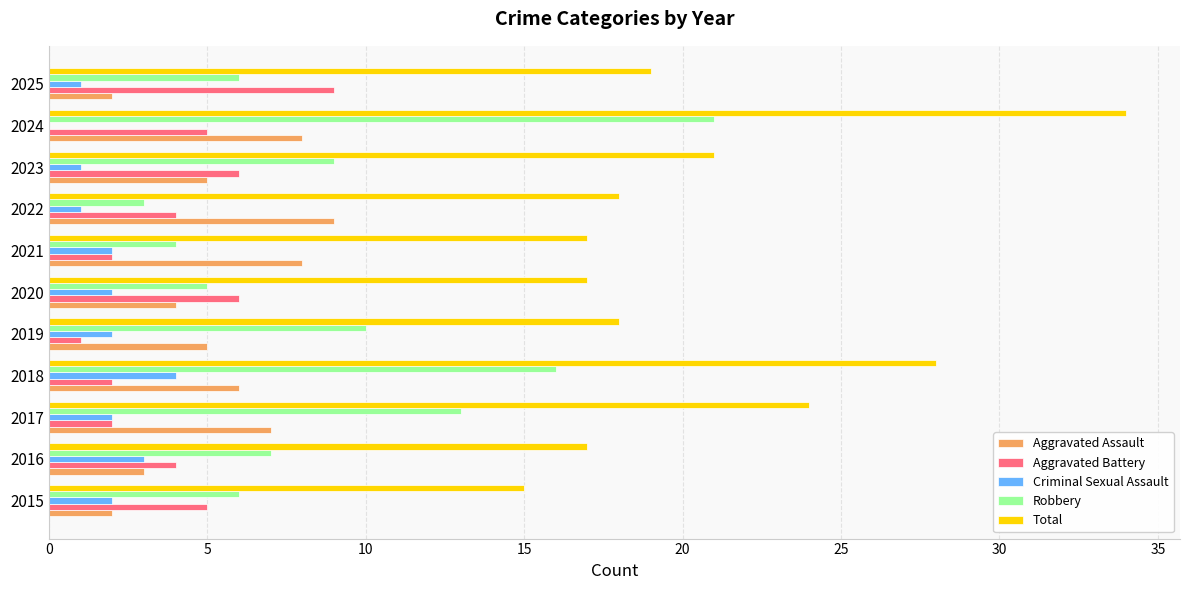

The Robbery series shows 7 at 2021. True or false?

False